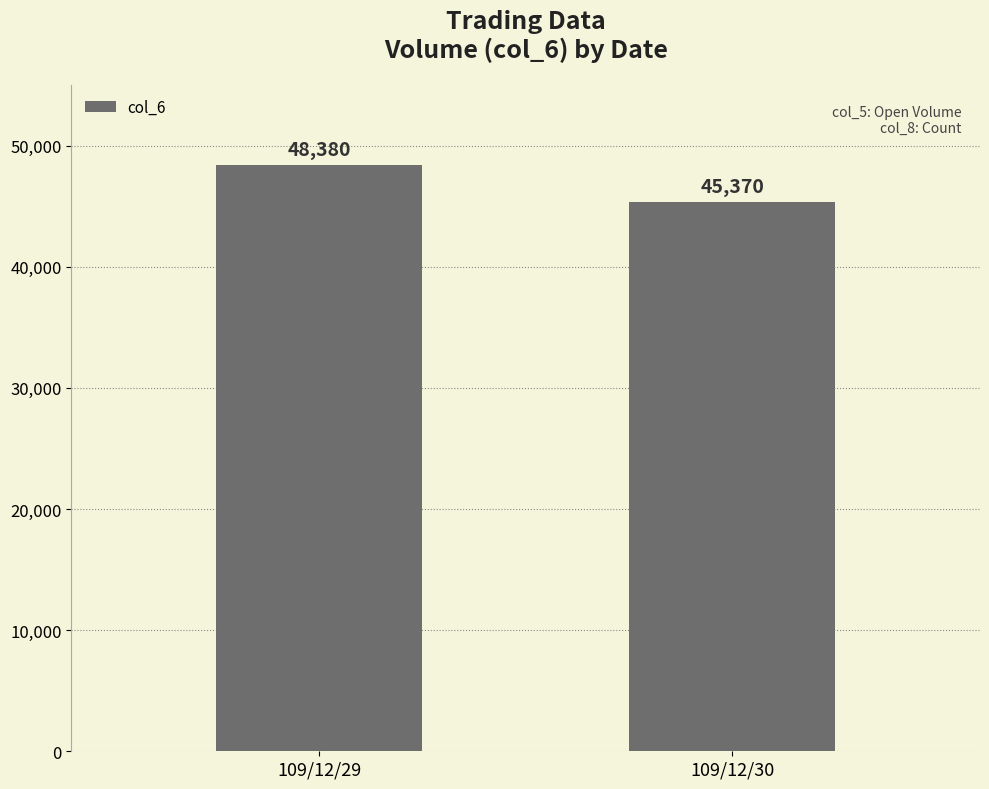

What is the maximum value shown in the chart?

48380